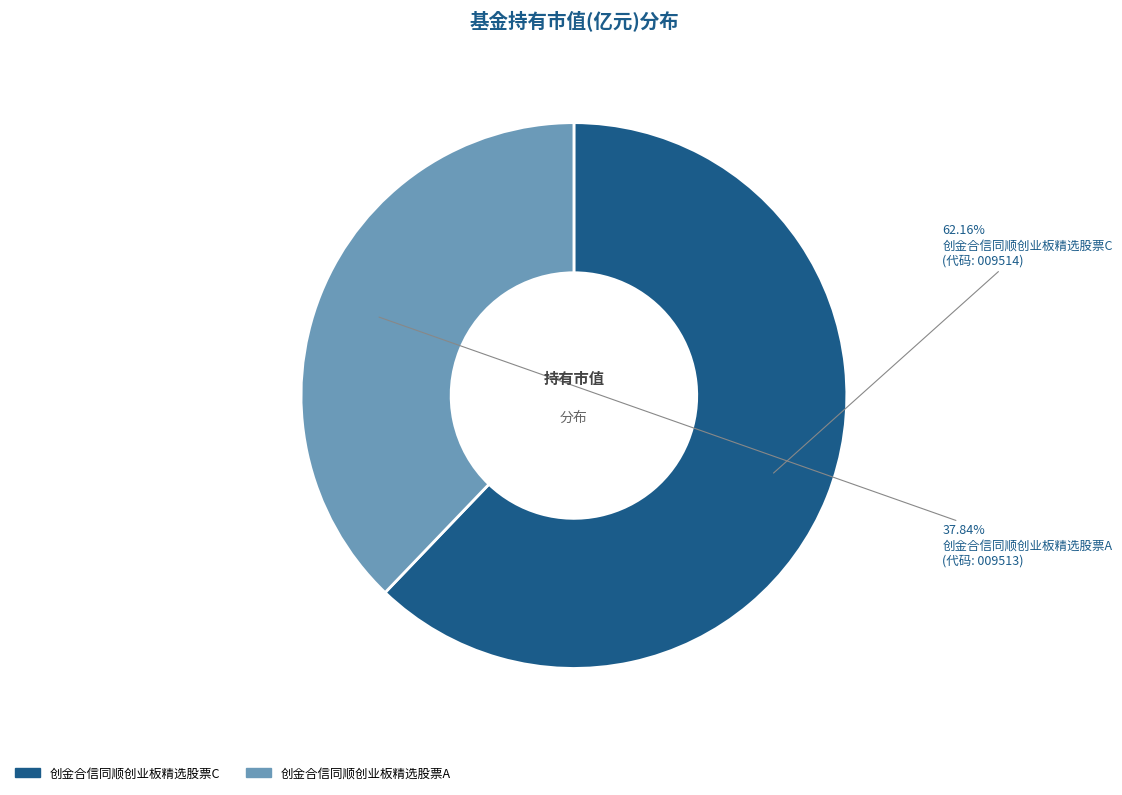

What is the smallest slice in the pie chart?

创金合信同顺创业板精选股票A